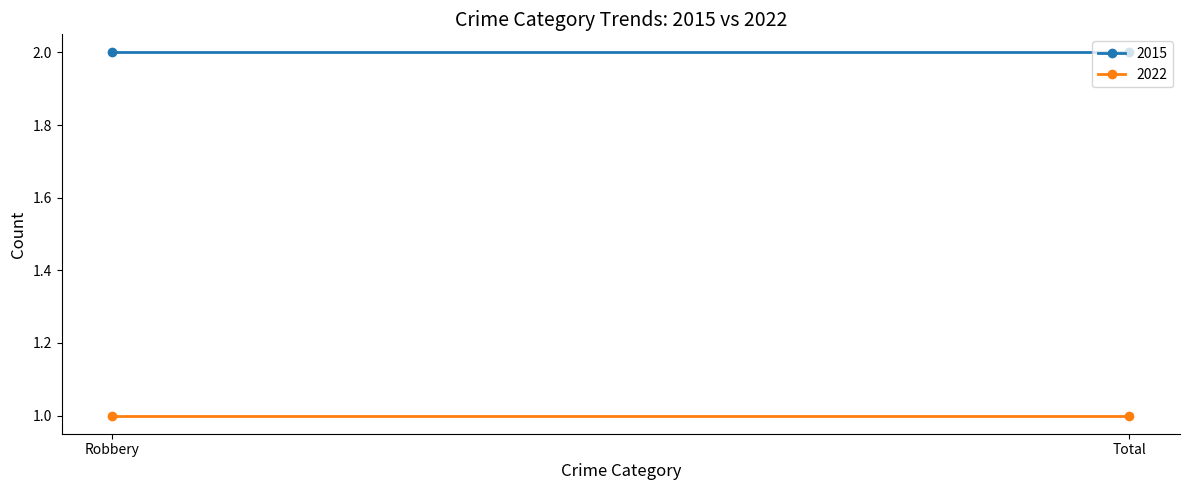

Reading right to left, list all the values displayed in this chart.

2015: 2	2
2022: 1	1